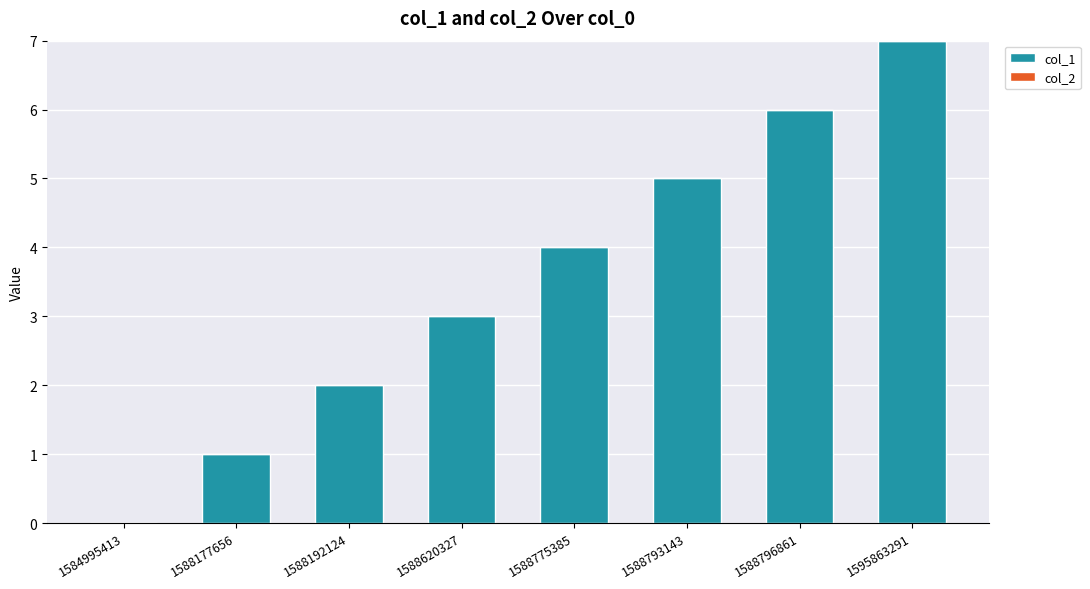

The value at 1588796861 is 3. True or false?

False